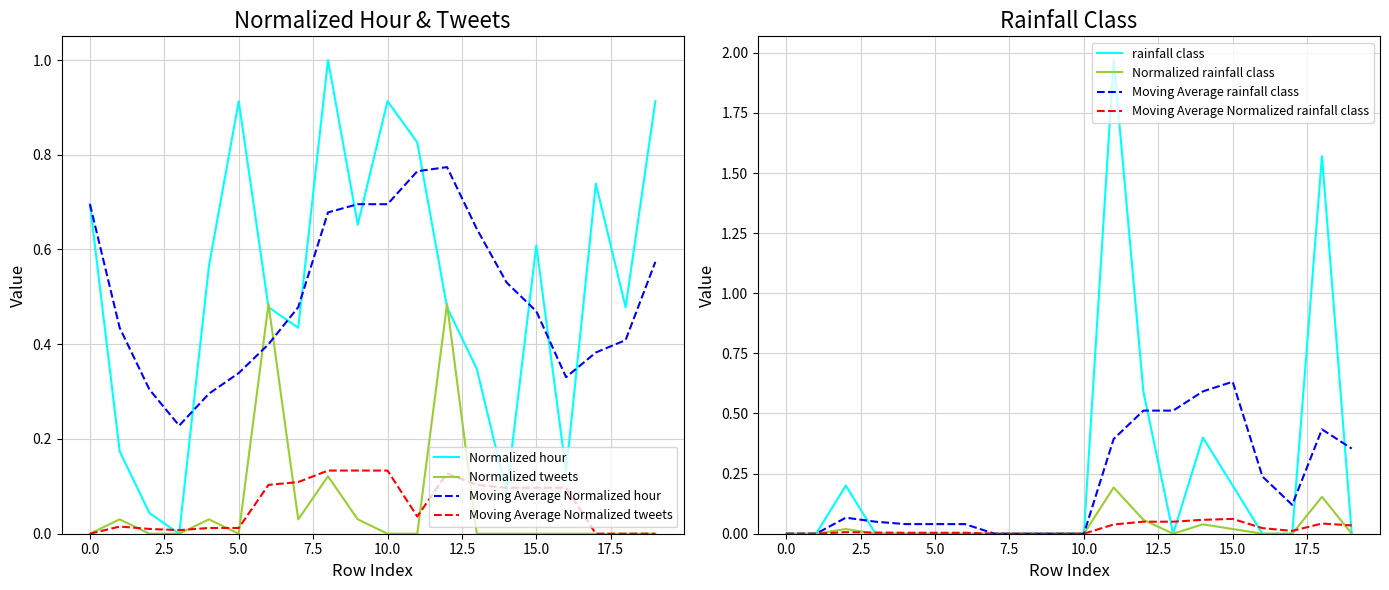

How many lines are shown in the chart?

4